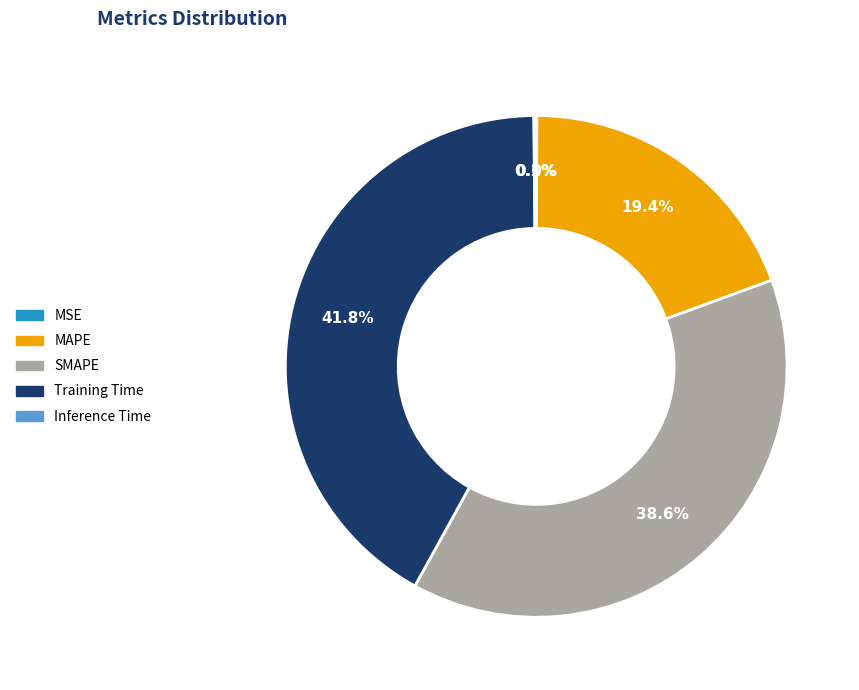

Does Training Time represent more than half of the total?

No